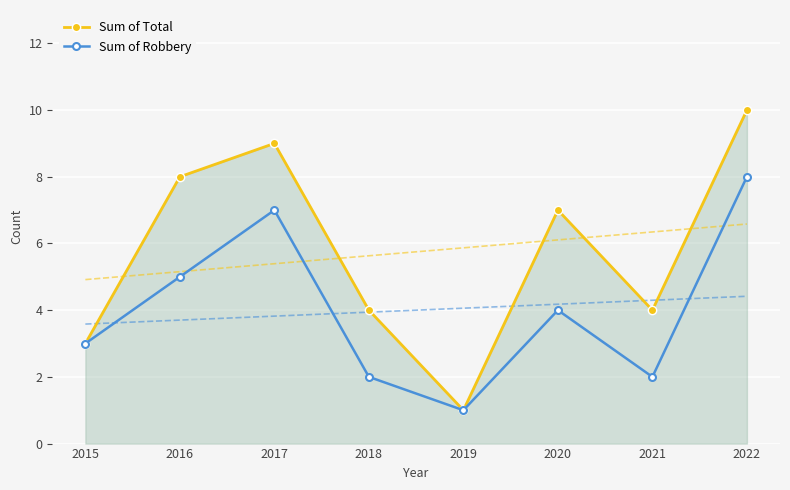

True or false: Sum of Total has a value of 8 at 2016.

True